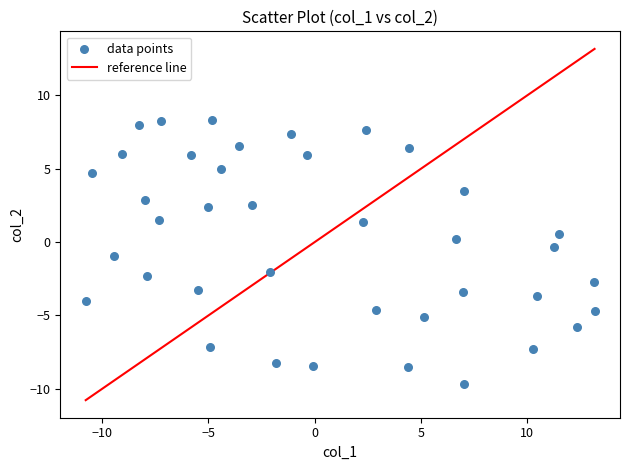

What is the range of Y values (max minus min)?

18.0